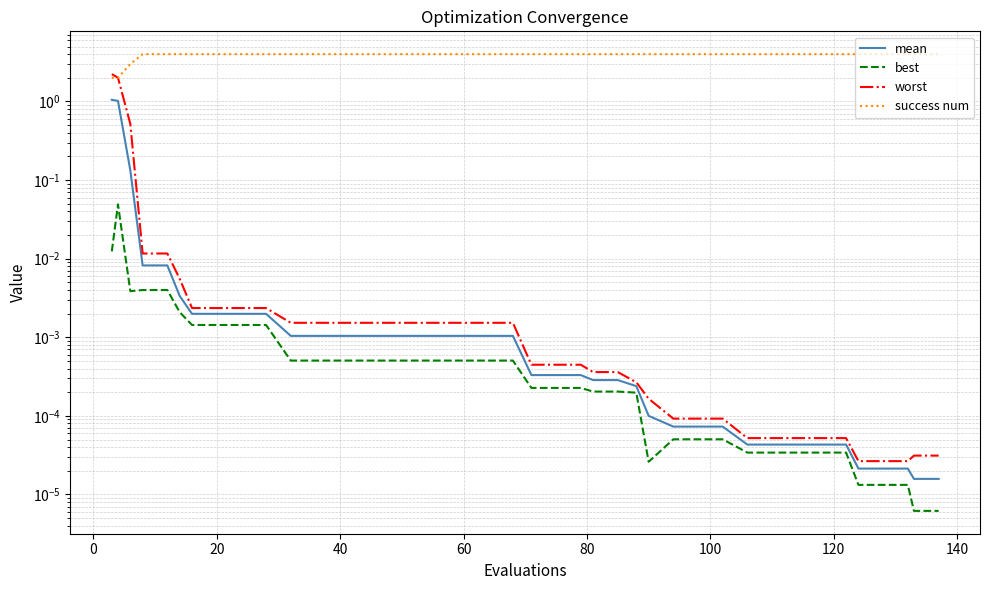

The value of success num at 20 is 4.3. True or false?

False